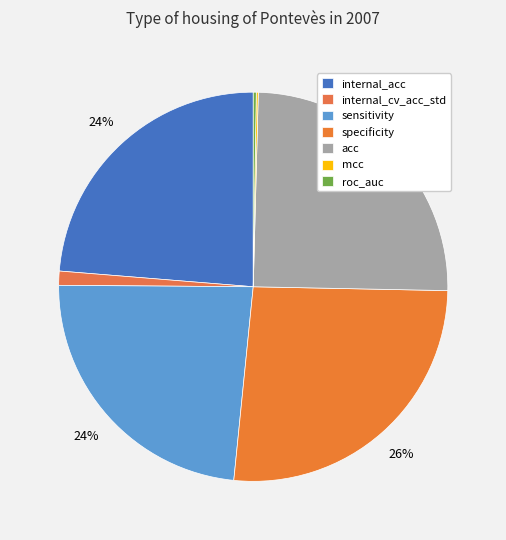

Which slice is the smallest?

mcc